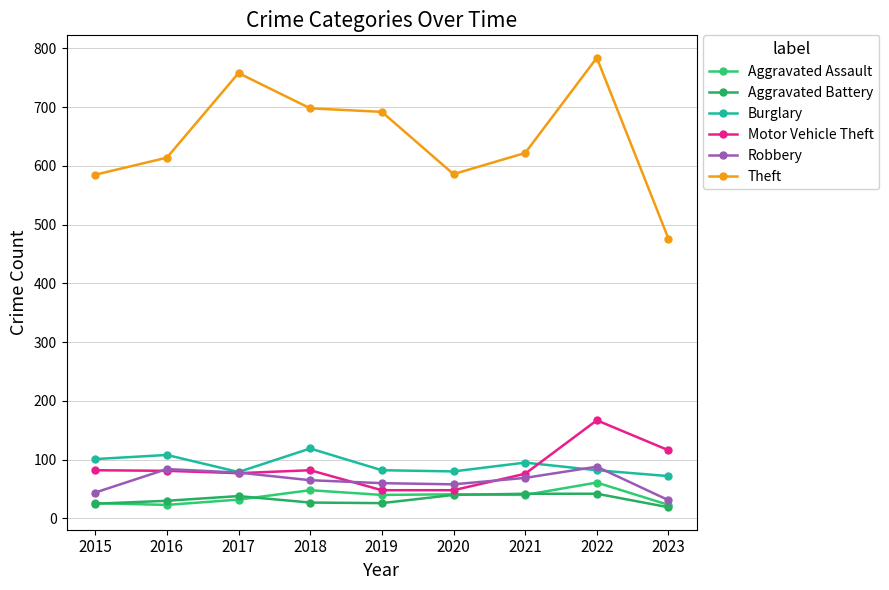

What is the total value across all series at 2016?

940